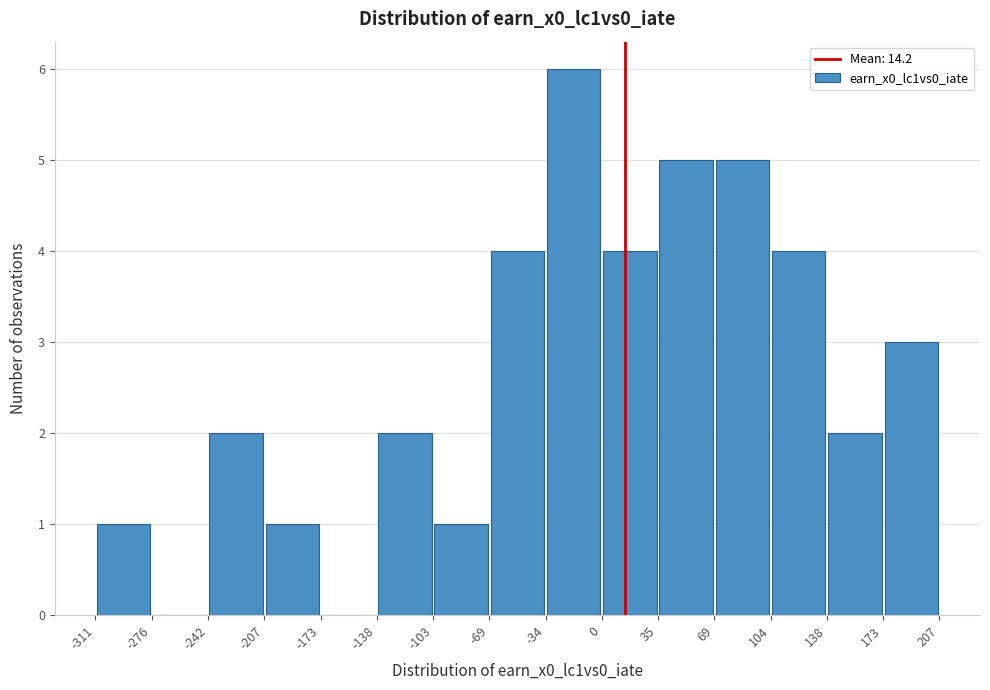

Which range on the x-axis has the tallest bar?

-34 to 0